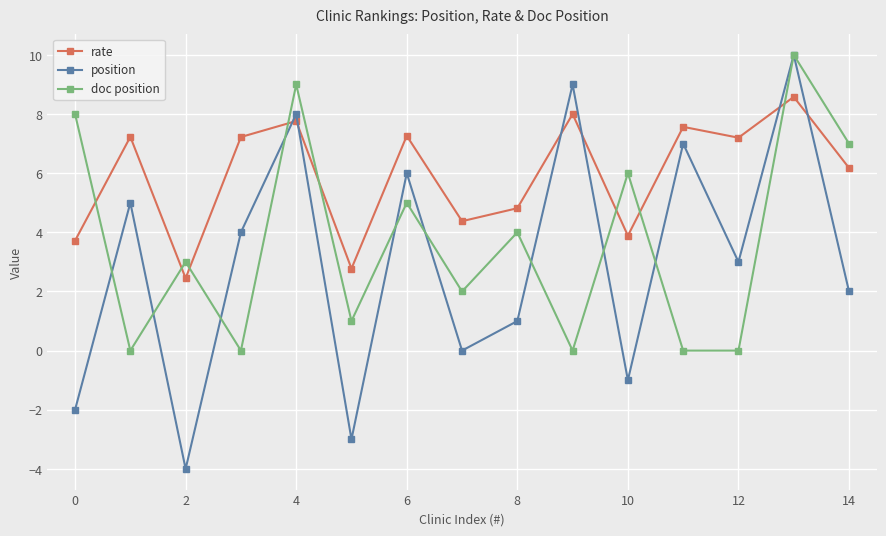

Which series has the largest range (max minus min)?

position